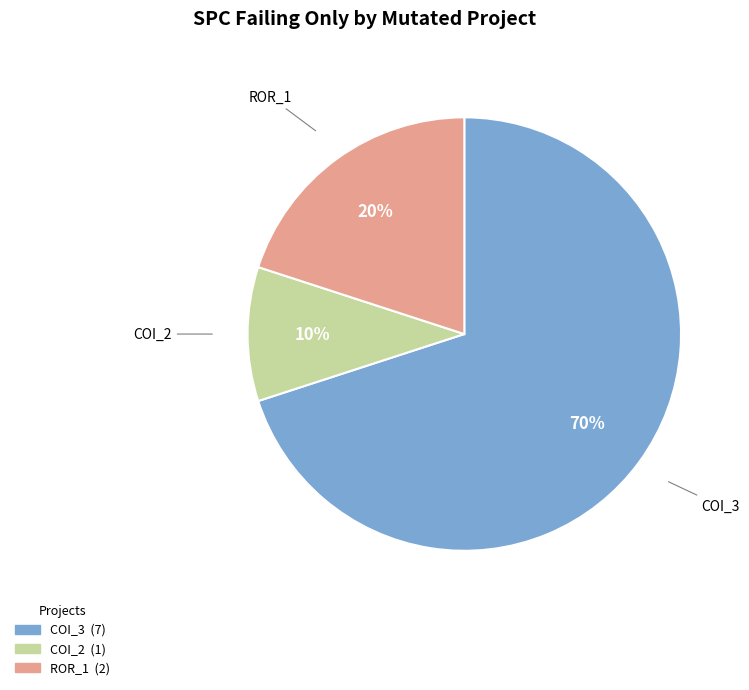

Does any single category account for the majority?

Yes